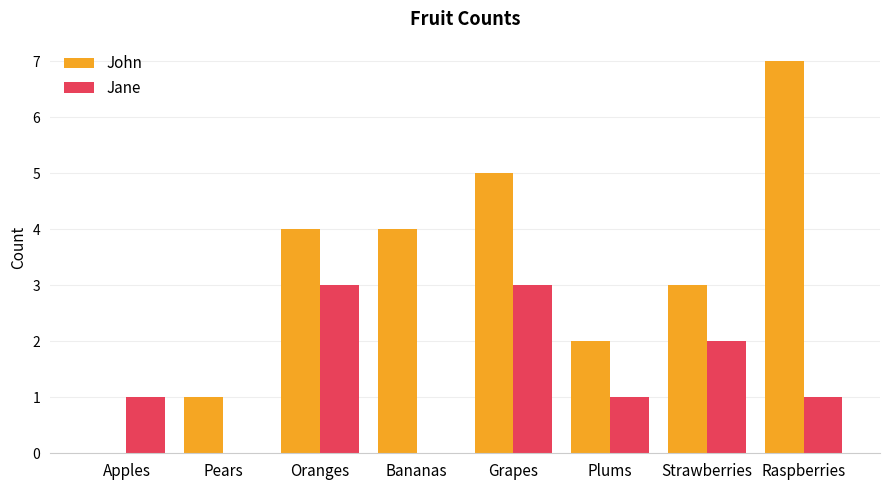

What is the difference between the John values at Apples and Plums?

2